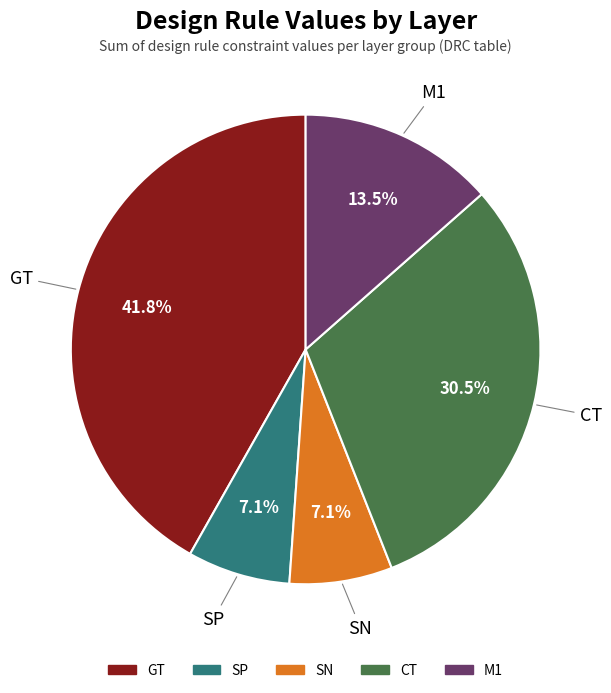

True or false: SP accounts for 1% of the total.

False